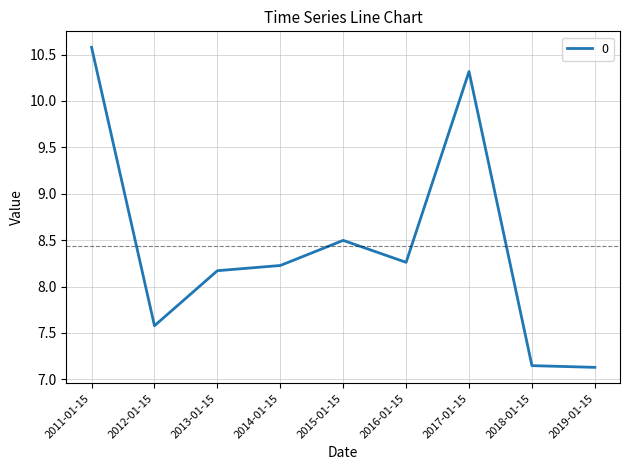

What is the maximum value shown in the chart?

10.6